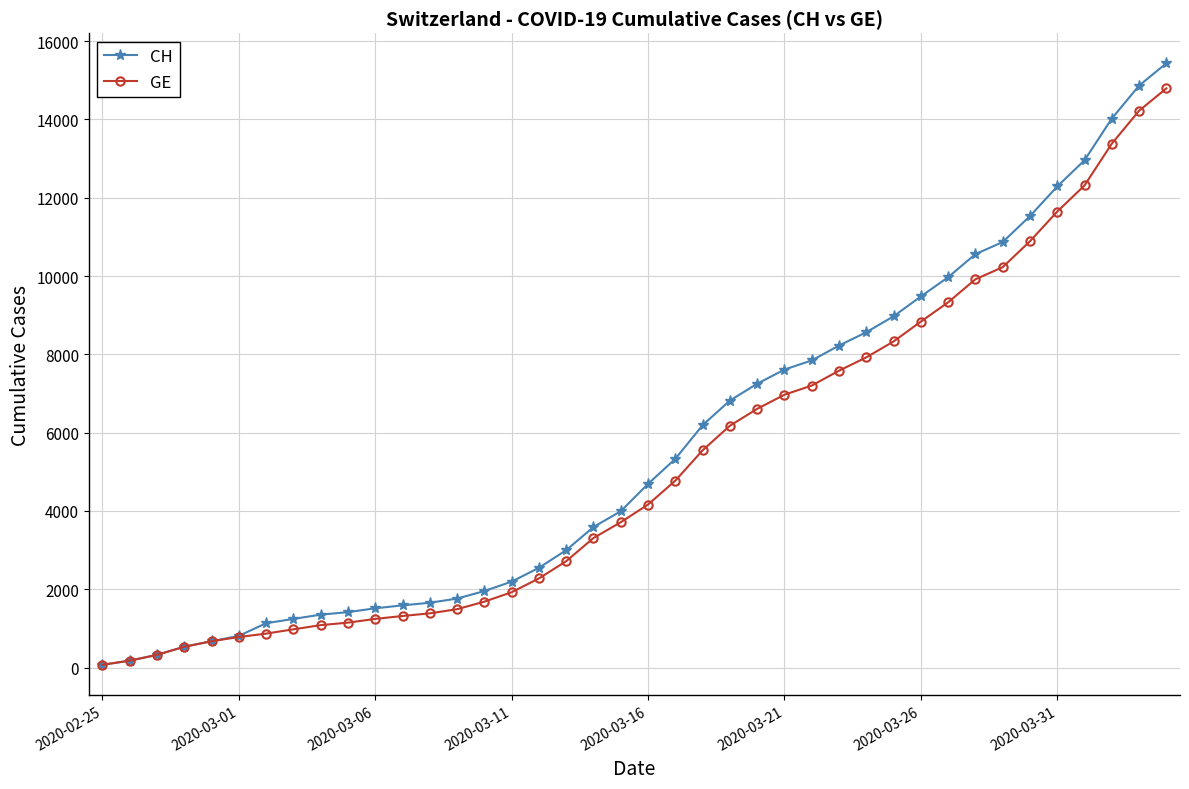

How many values in the GE series are below 4164?

20